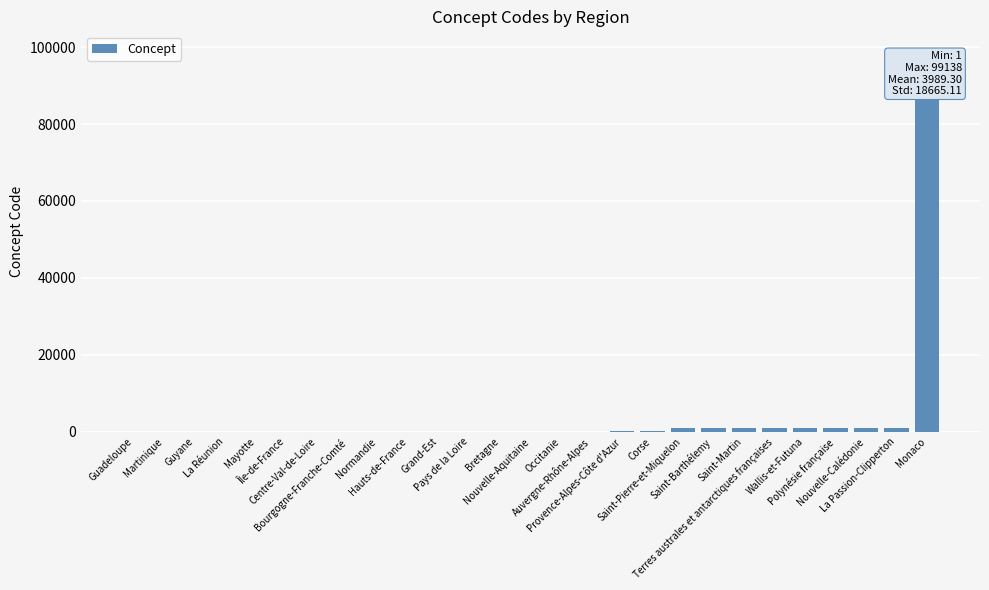

How many series are shown in this chart?

1